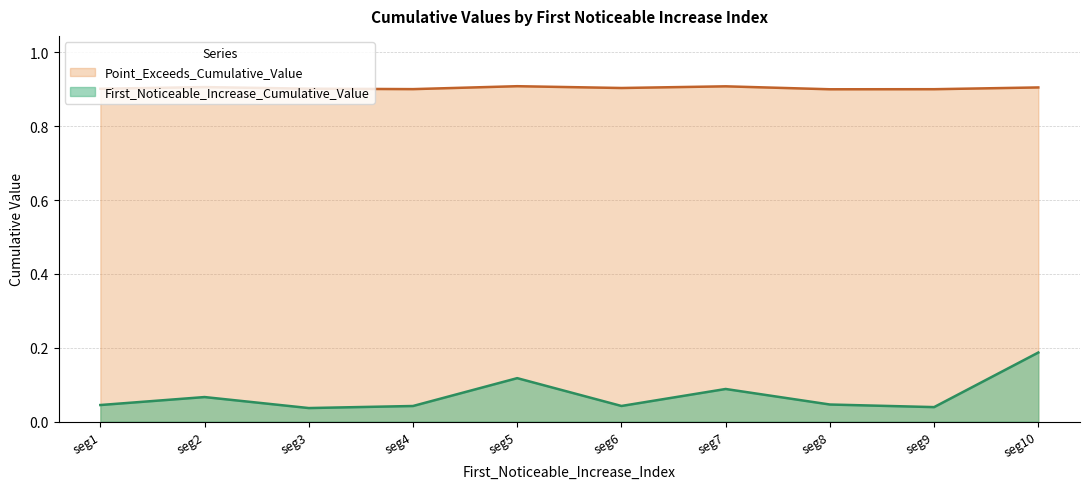

True or false: Point_Exceeds_Cumulative_Value has more than 0 interior local peaks.

True